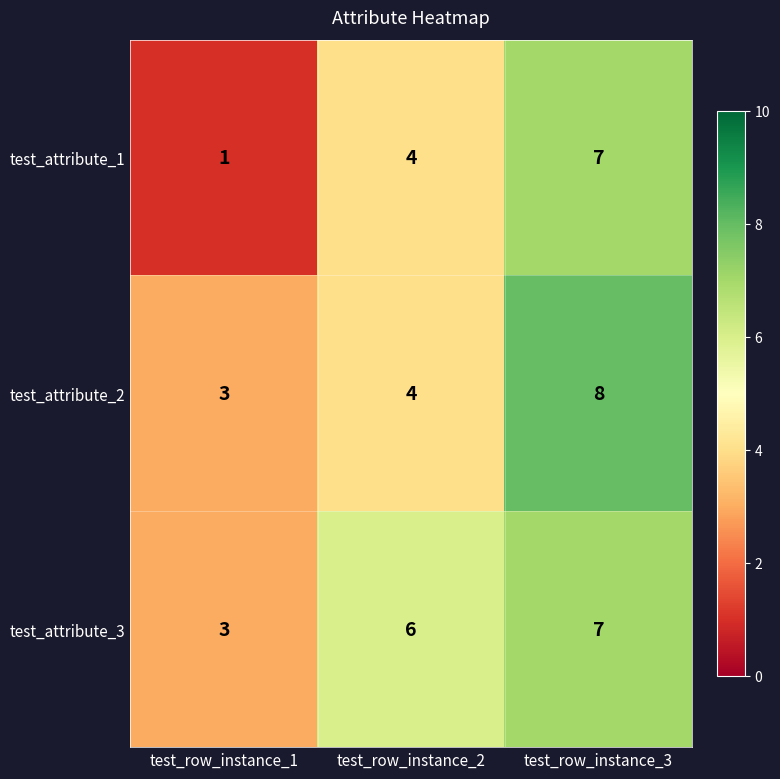

What is the difference between the maximum and minimum values in the test_attribute_3 series?

4